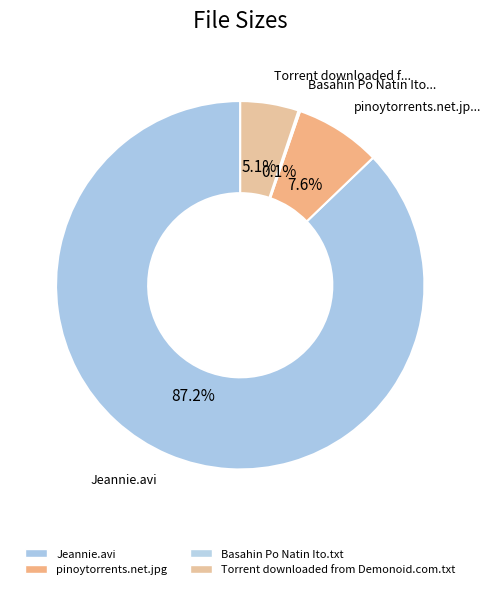

Between Torrent downloaded from Demonoid.com.txt and Basahin Po Natin Ito.txt, which is larger?

Torrent downloaded from Demonoid.com.txt